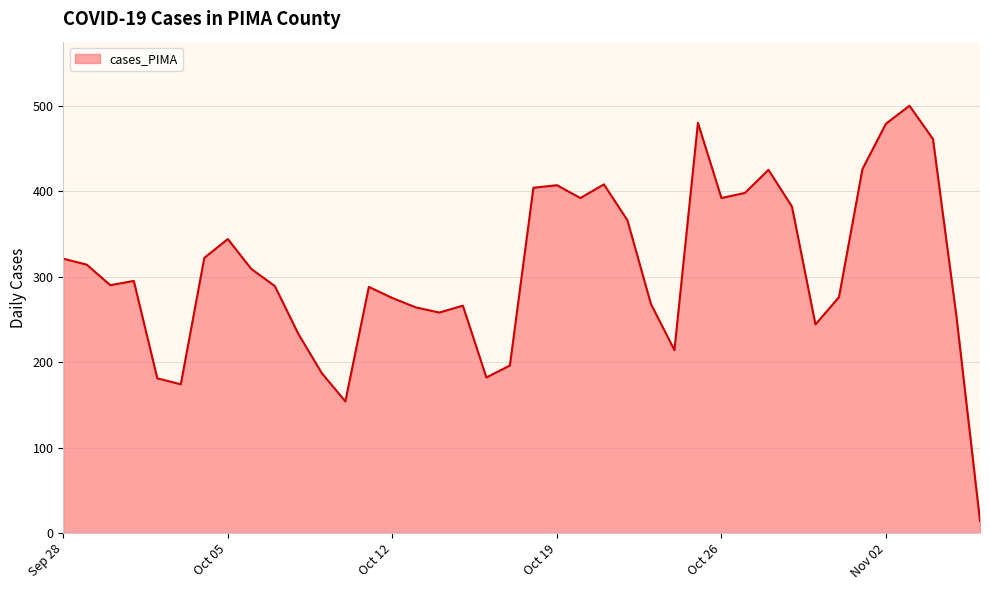

What is the smallest value displayed?

14